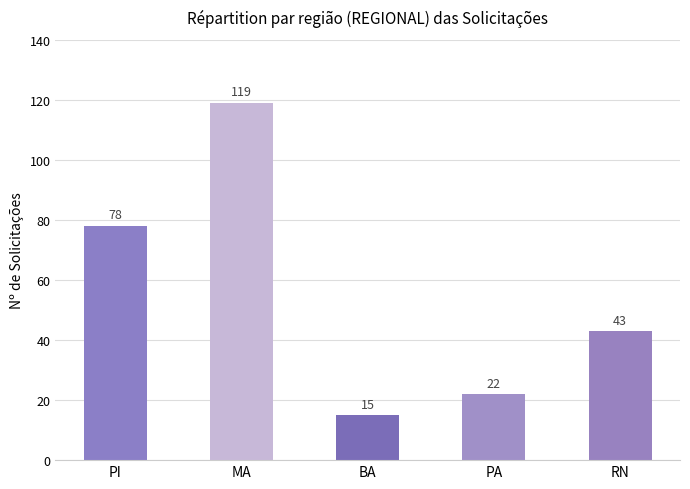

What is the difference between the values at RN and MA?

76